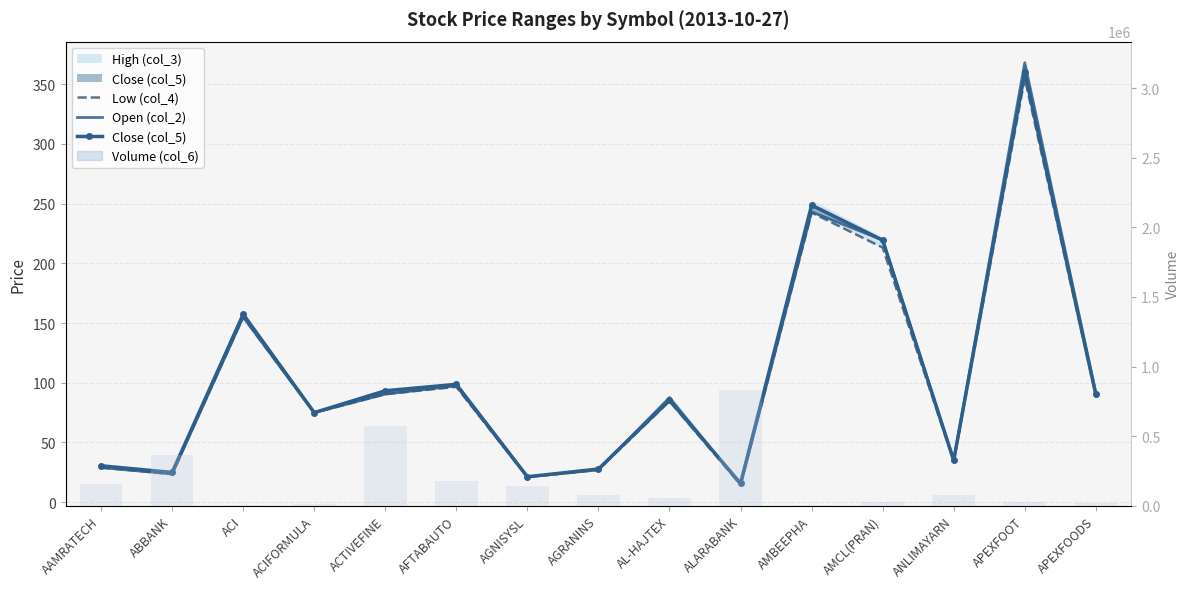

At which category does the chart reach its peak across all series?

ALARABANK